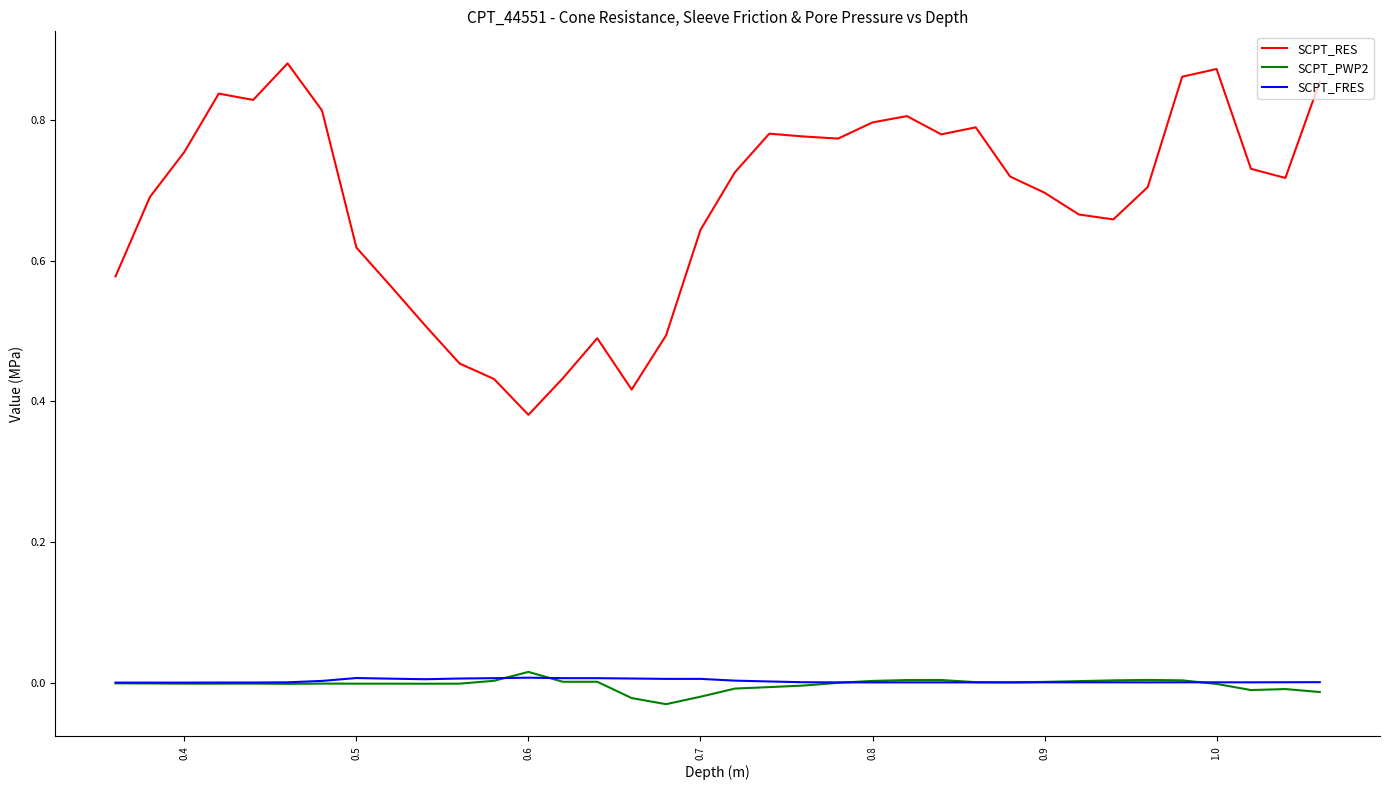

True or false: SCPT_PWP2 and SCPT_RES intersect in this chart.

False